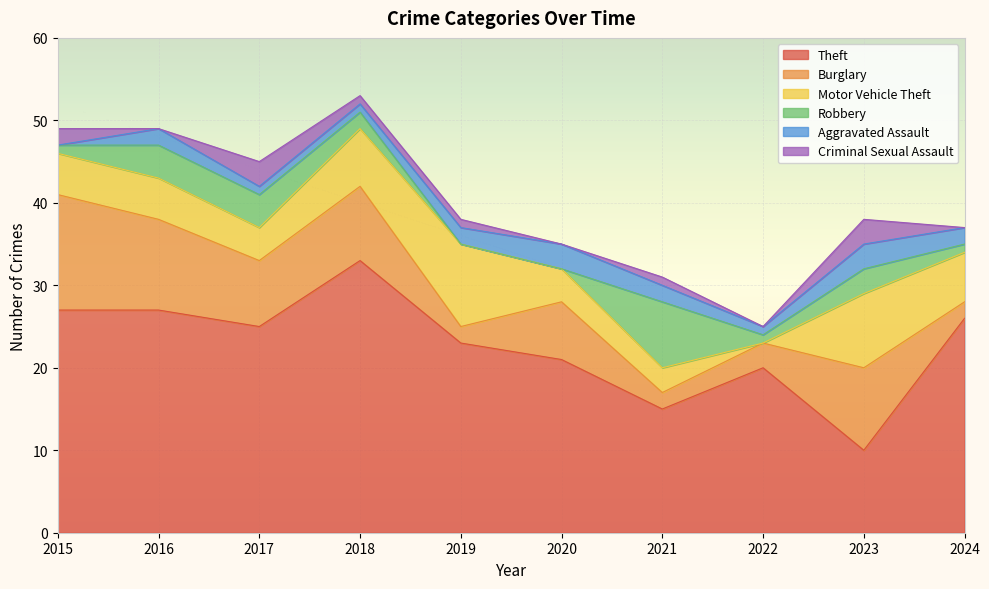

Which series has the widest spread of values?

Theft